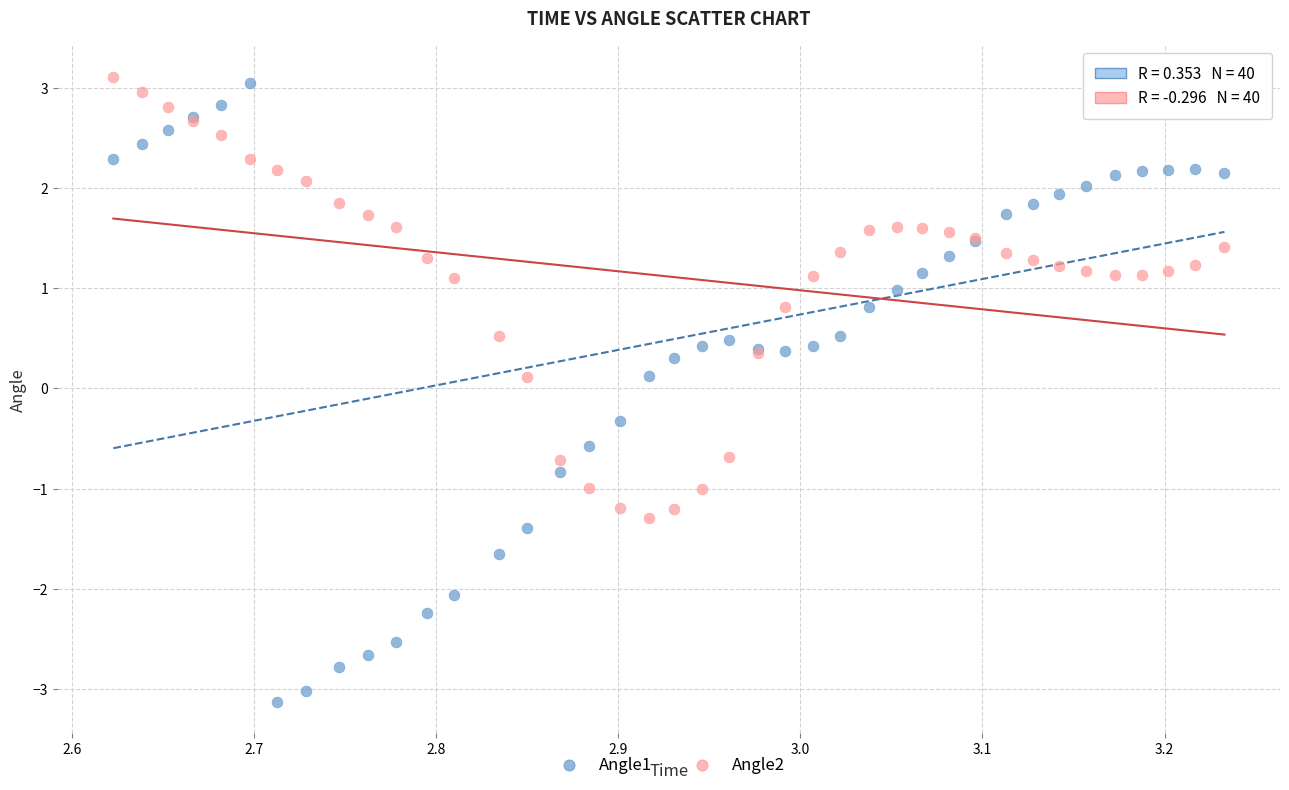

Which series has the widest spread of Y values?

Angle1